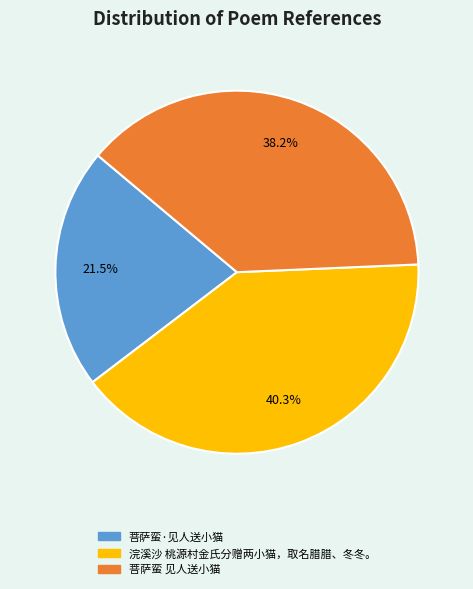

Which has a higher value, 菩萨蛮 见人送小猫 or 浣溪沙 桃源村金氏分赠两小猫，取名腊腊、冬冬。?

浣溪沙 桃源村金氏分赠两小猫，取名腊腊、冬冬。